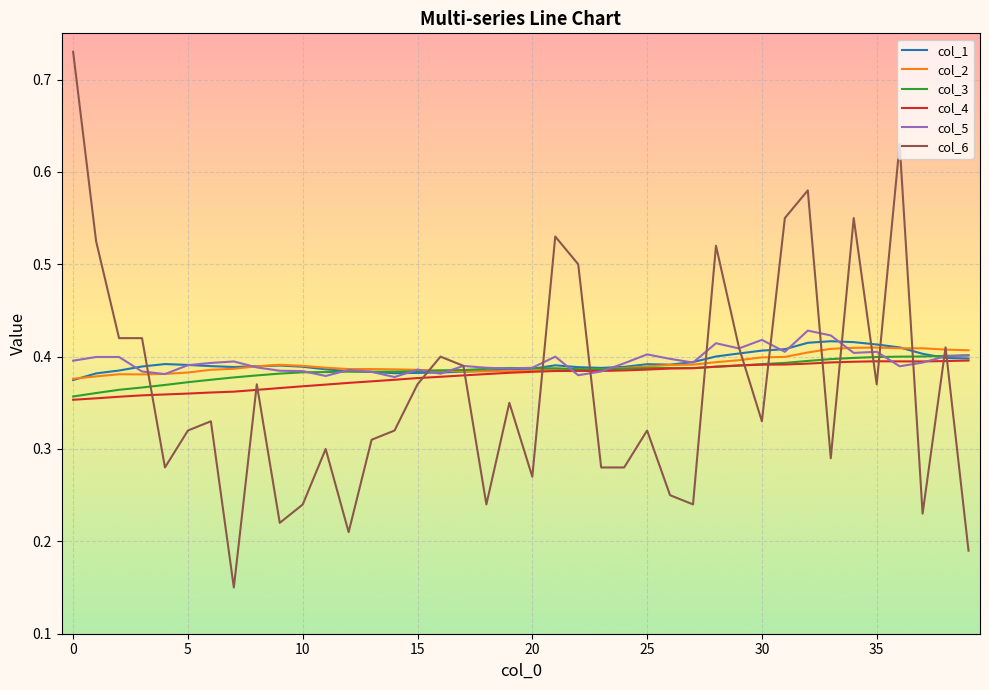

Rank the series by their maximum value, from highest to lowest.

col_6, col_5, col_1, col_2, col_3, col_4